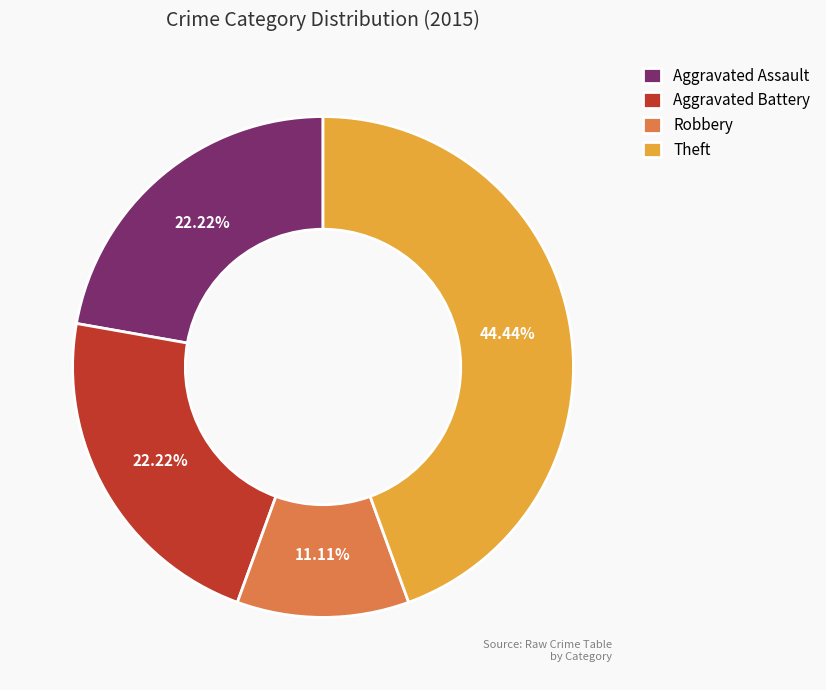

To the nearest percent, what is the difference between the largest and smallest slice percentages?

33%